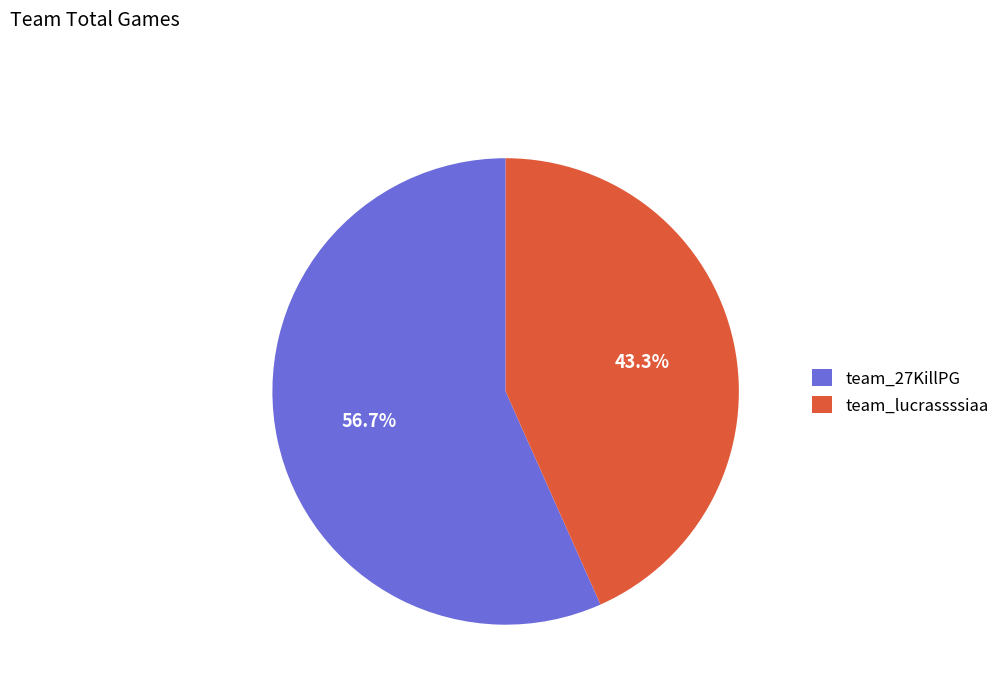

Between team_lucrassssiaa and team_27KillPG, which is larger?

team_27KillPG